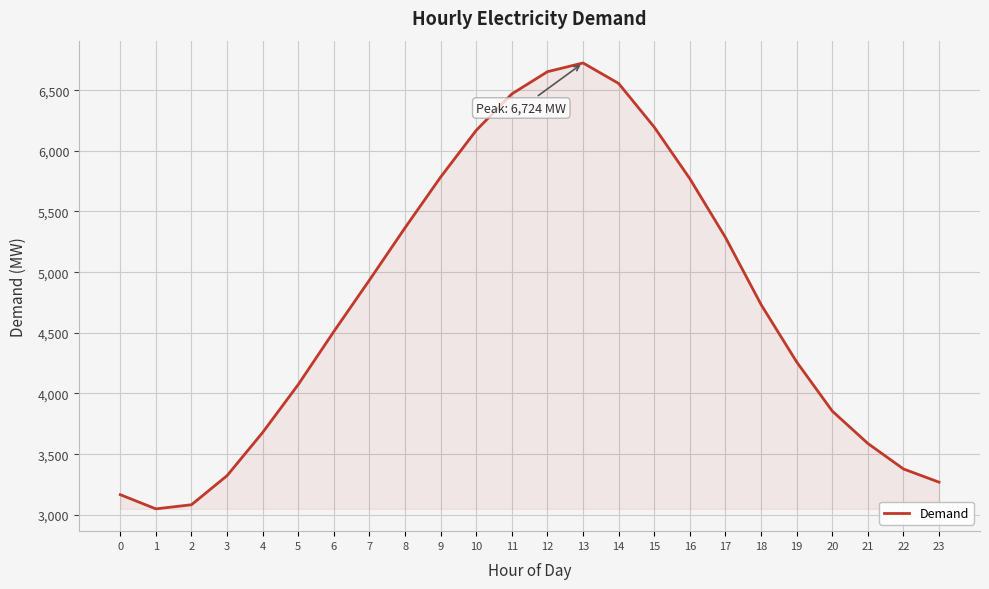

How many lines are shown in the chart?

1